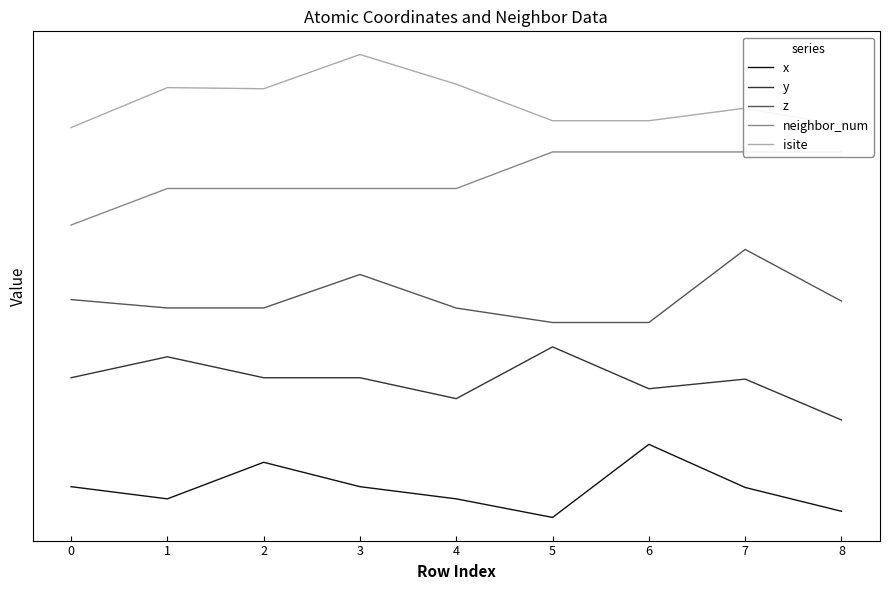

True or false: y and z intersect in this chart.

False